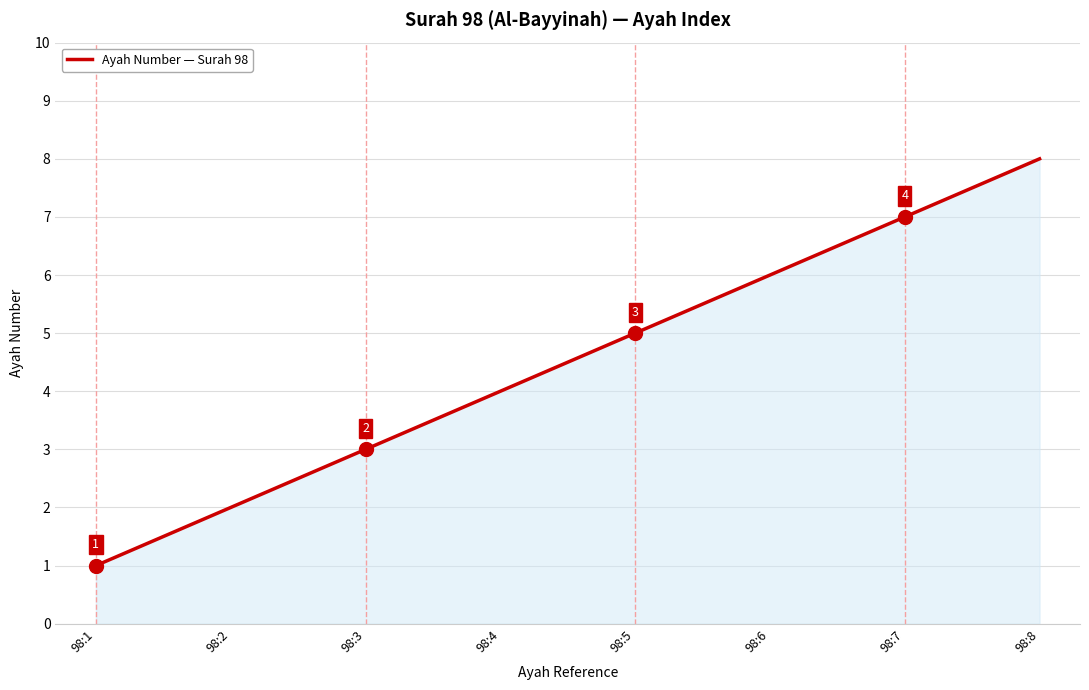

Reading left to right, what are all the values shown in this chart?

98:1=1	98:2=2	98:3=3	98:4=4	98:5=5	98:6=6	98:7=7	98:8=8